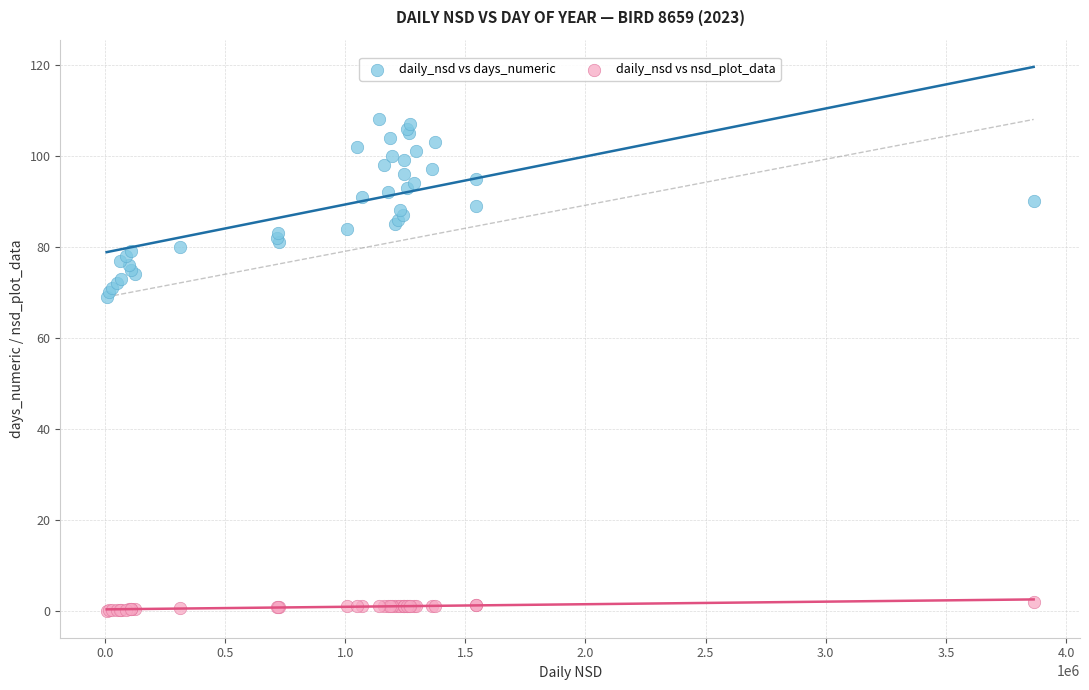

What are all the series names shown in the legend?

daily_nsd vs days_numeric, daily_nsd vs nsd_plot_data